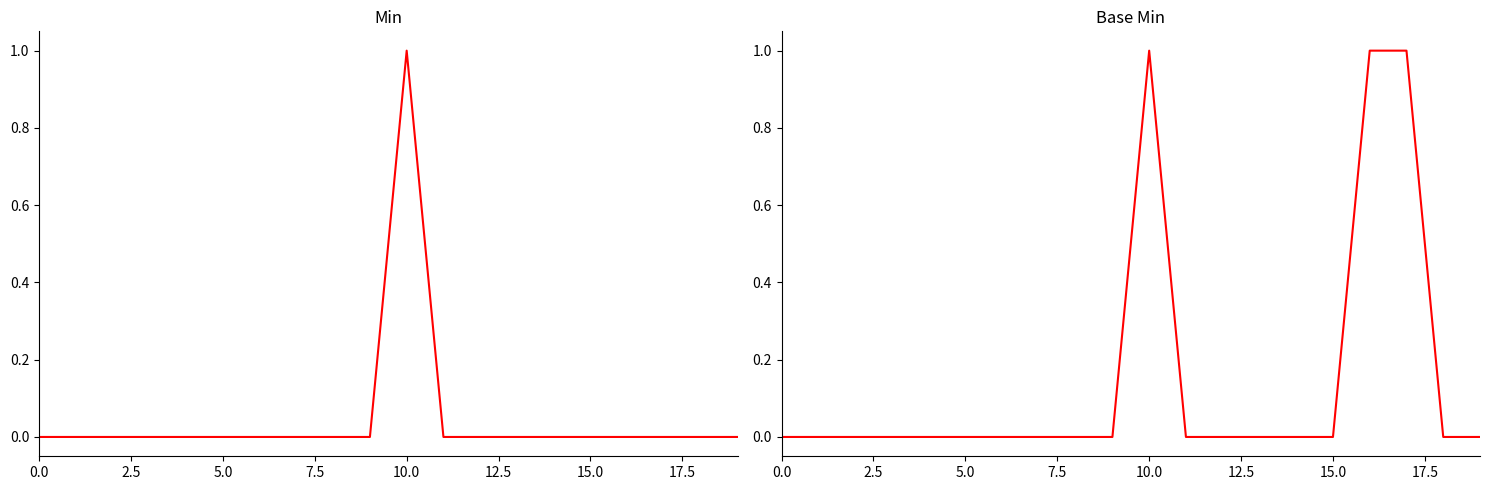

How many Min values are between 0 and 1?

20